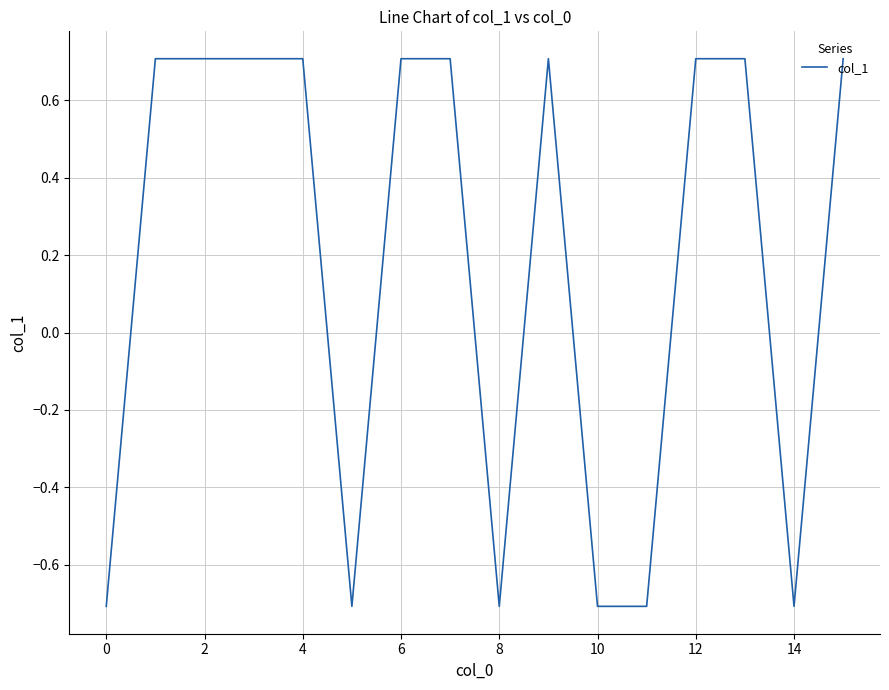

What is the difference between the maximum and minimum values?

1.4